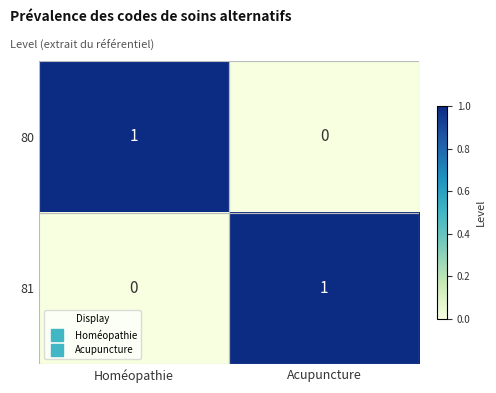

Is the value of 81 at Acupuncture greater than the value of 80 at Acupuncture?

Yes